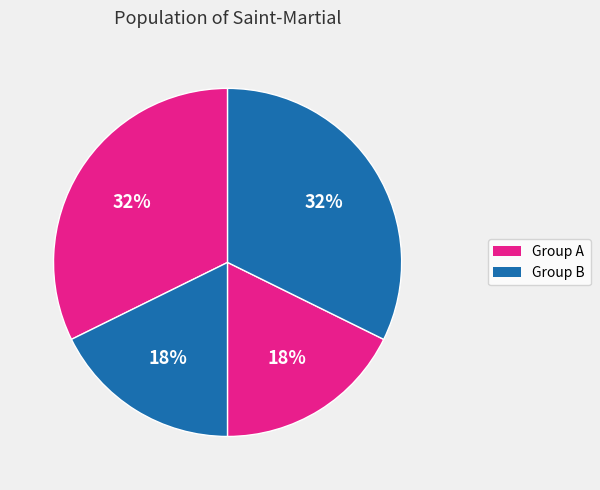

Count the number of slices in the pie.

4